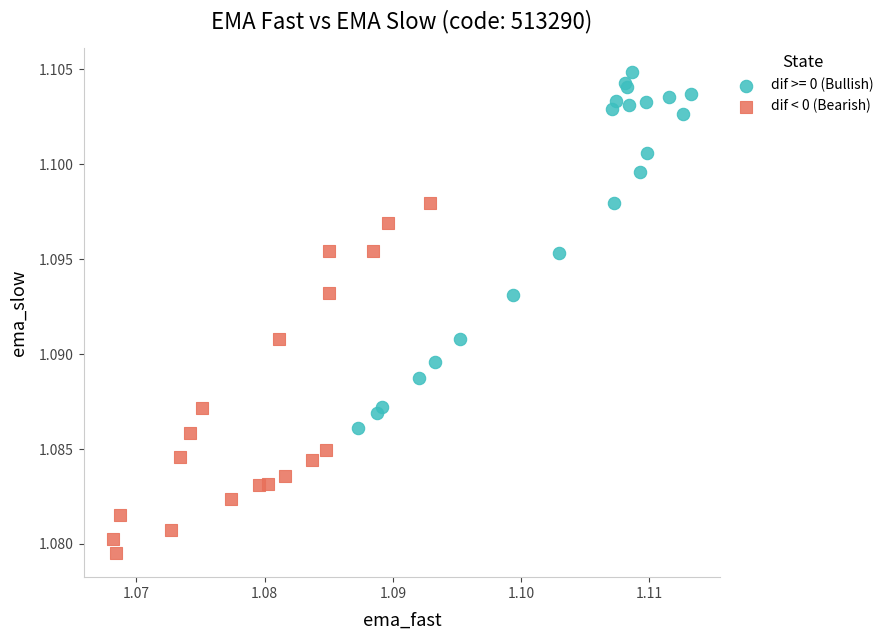

Which series contains the lowest Y value?

dif < 0 (Bearish)